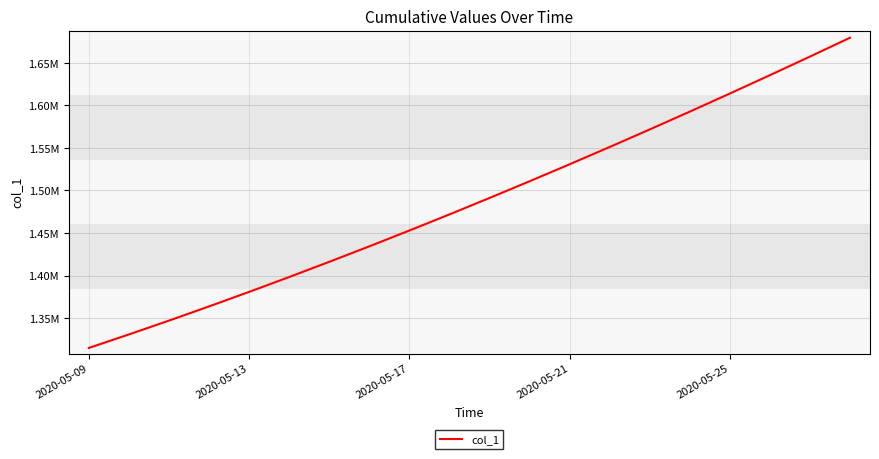

Does the chart have visible grid lines?

Yes